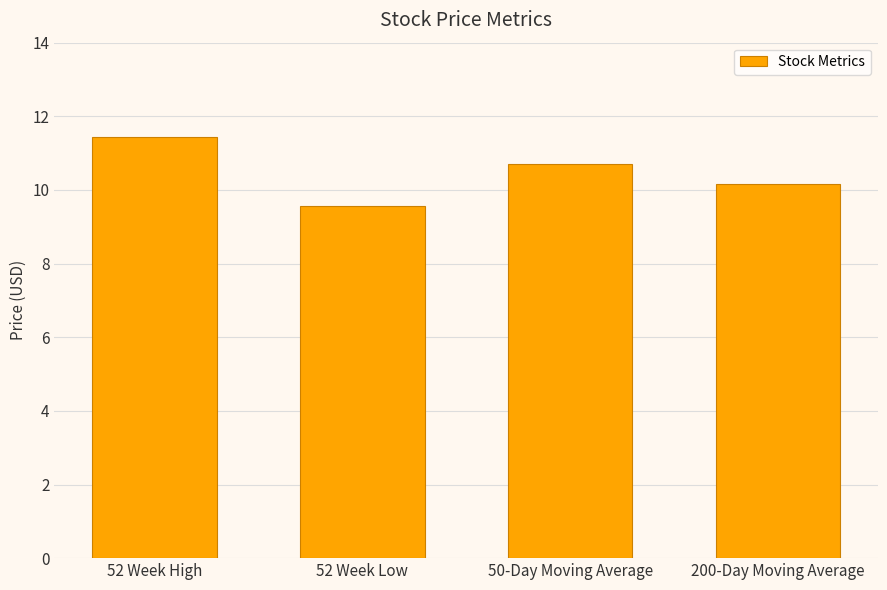

What position from the right is 50-Day Moving Average?

2